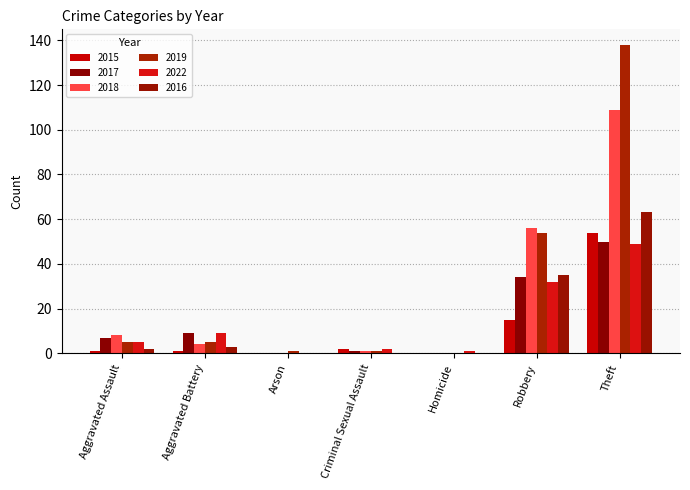

Does the chart contain stacked bars?

No